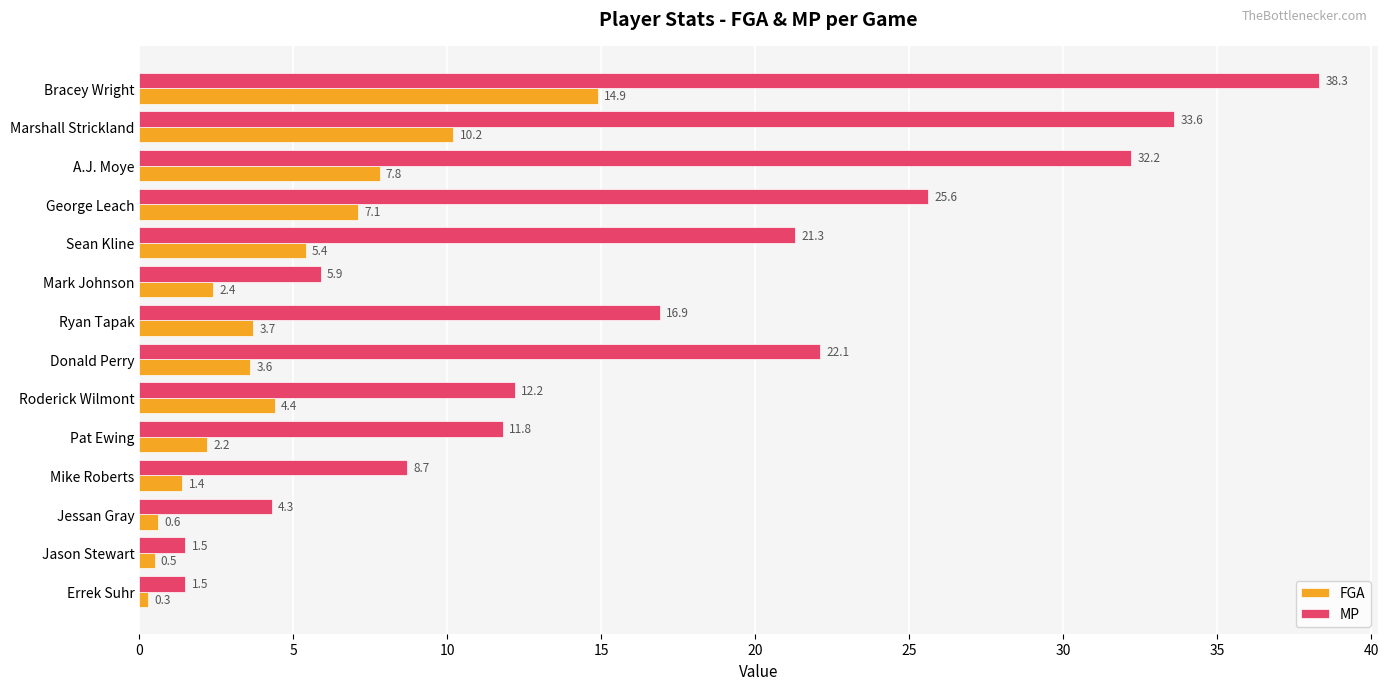

At how many categories does at least one series exceed 26?

3